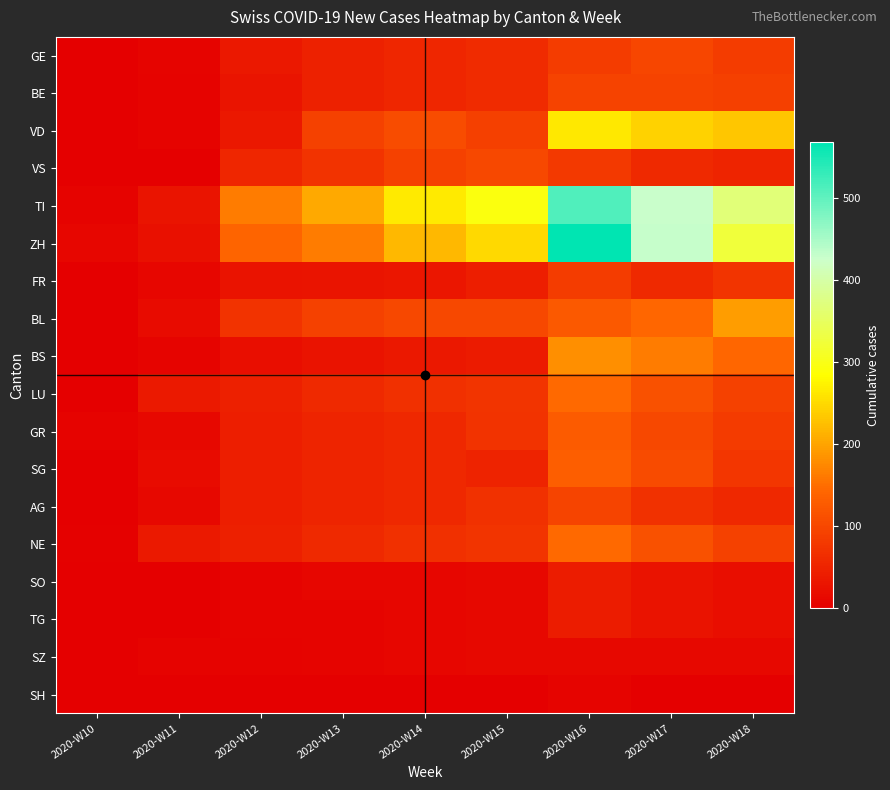

Which has a higher value, 2020-W10 or 2020-W14?

2020-W14